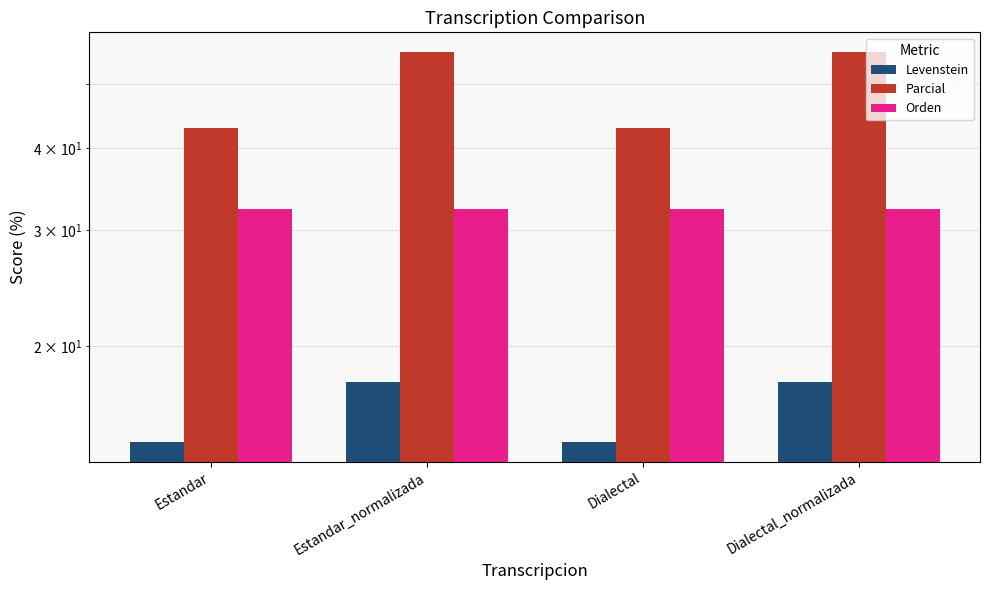

What position from the right is Estandar_normalizada?

3